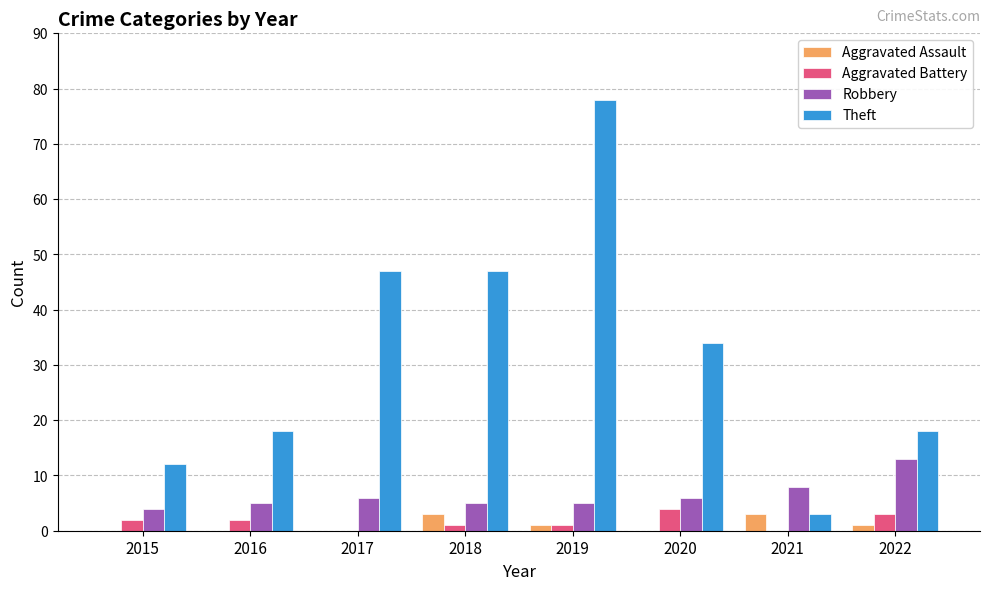

What are all the series names shown in the legend?

Aggravated Assault, Aggravated Battery, Robbery, Theft